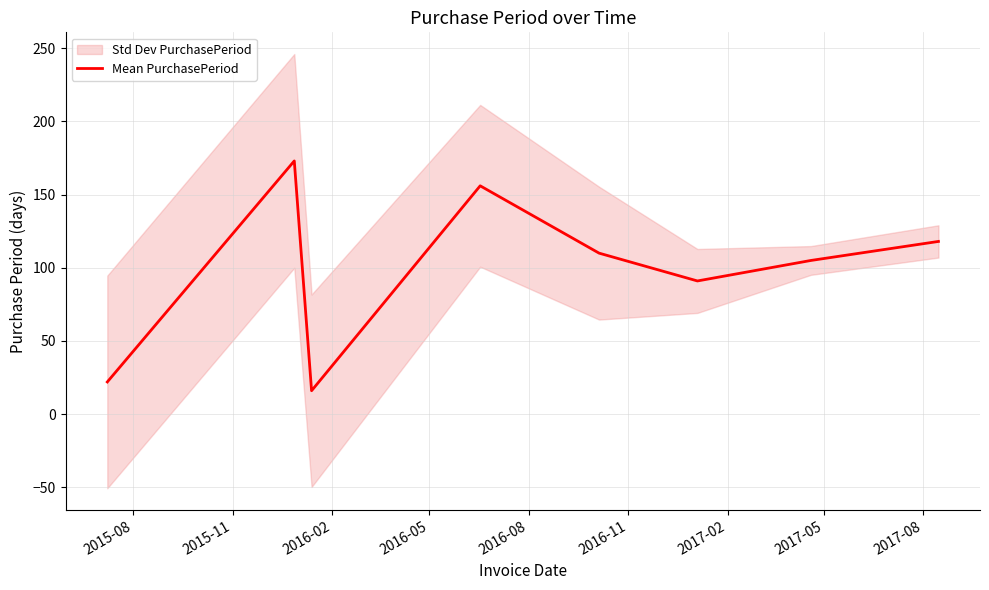

How many lines are shown in the chart?

1